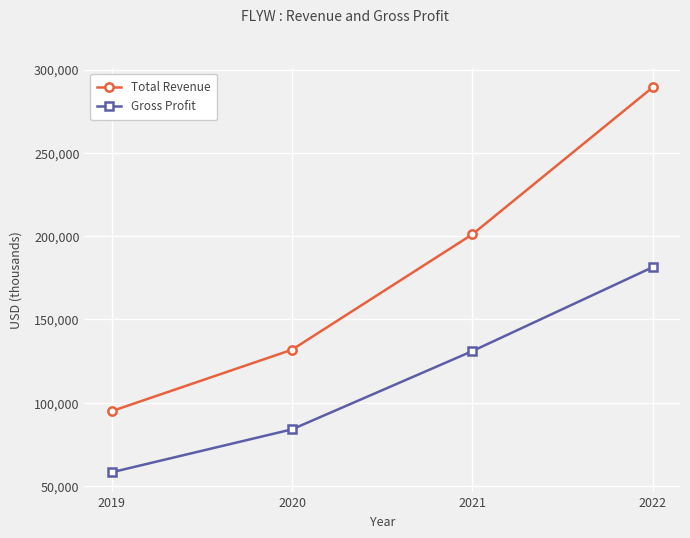

True or false: Gross Profit and Total Revenue intersect in this chart.

False